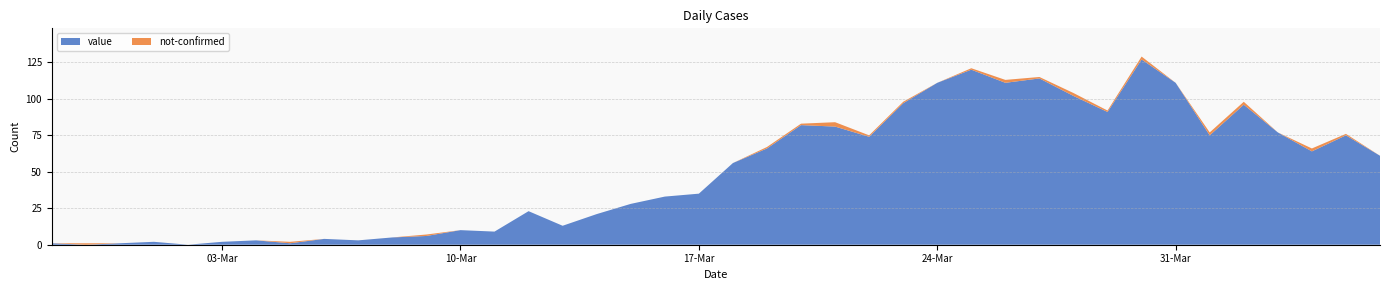

What position from the right is 2020-02-29?

38